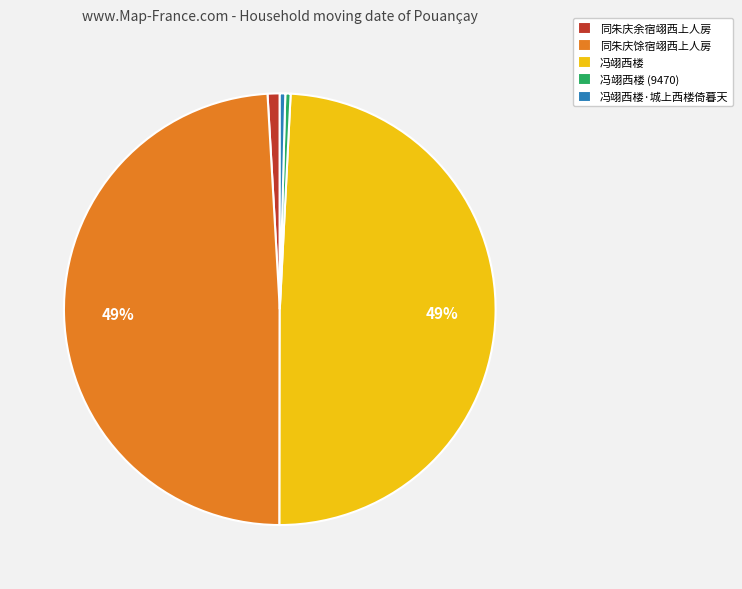

Do 同朱庆馀宿翊西上人房 and 冯翊西楼·城上西楼倚暮天 together represent more than half of the pie?

No